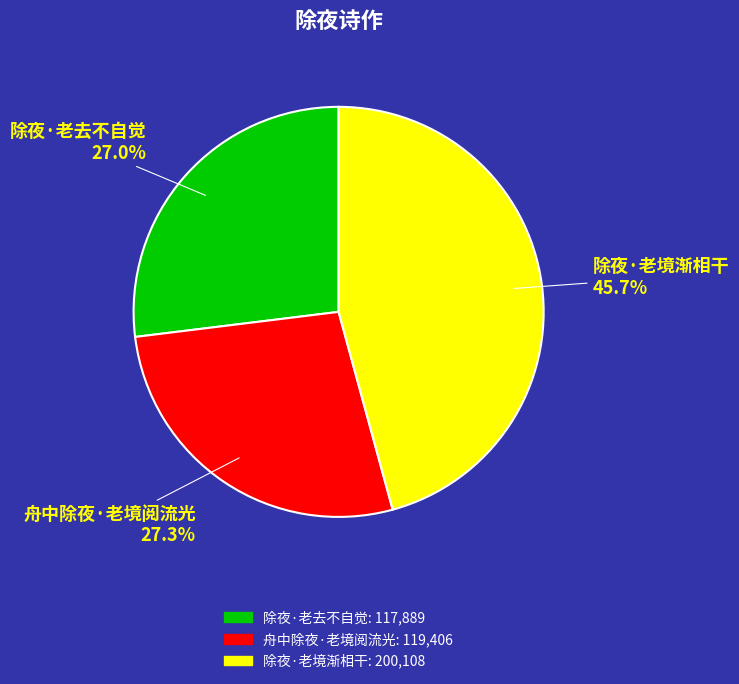

How many segments does this pie chart have?

3